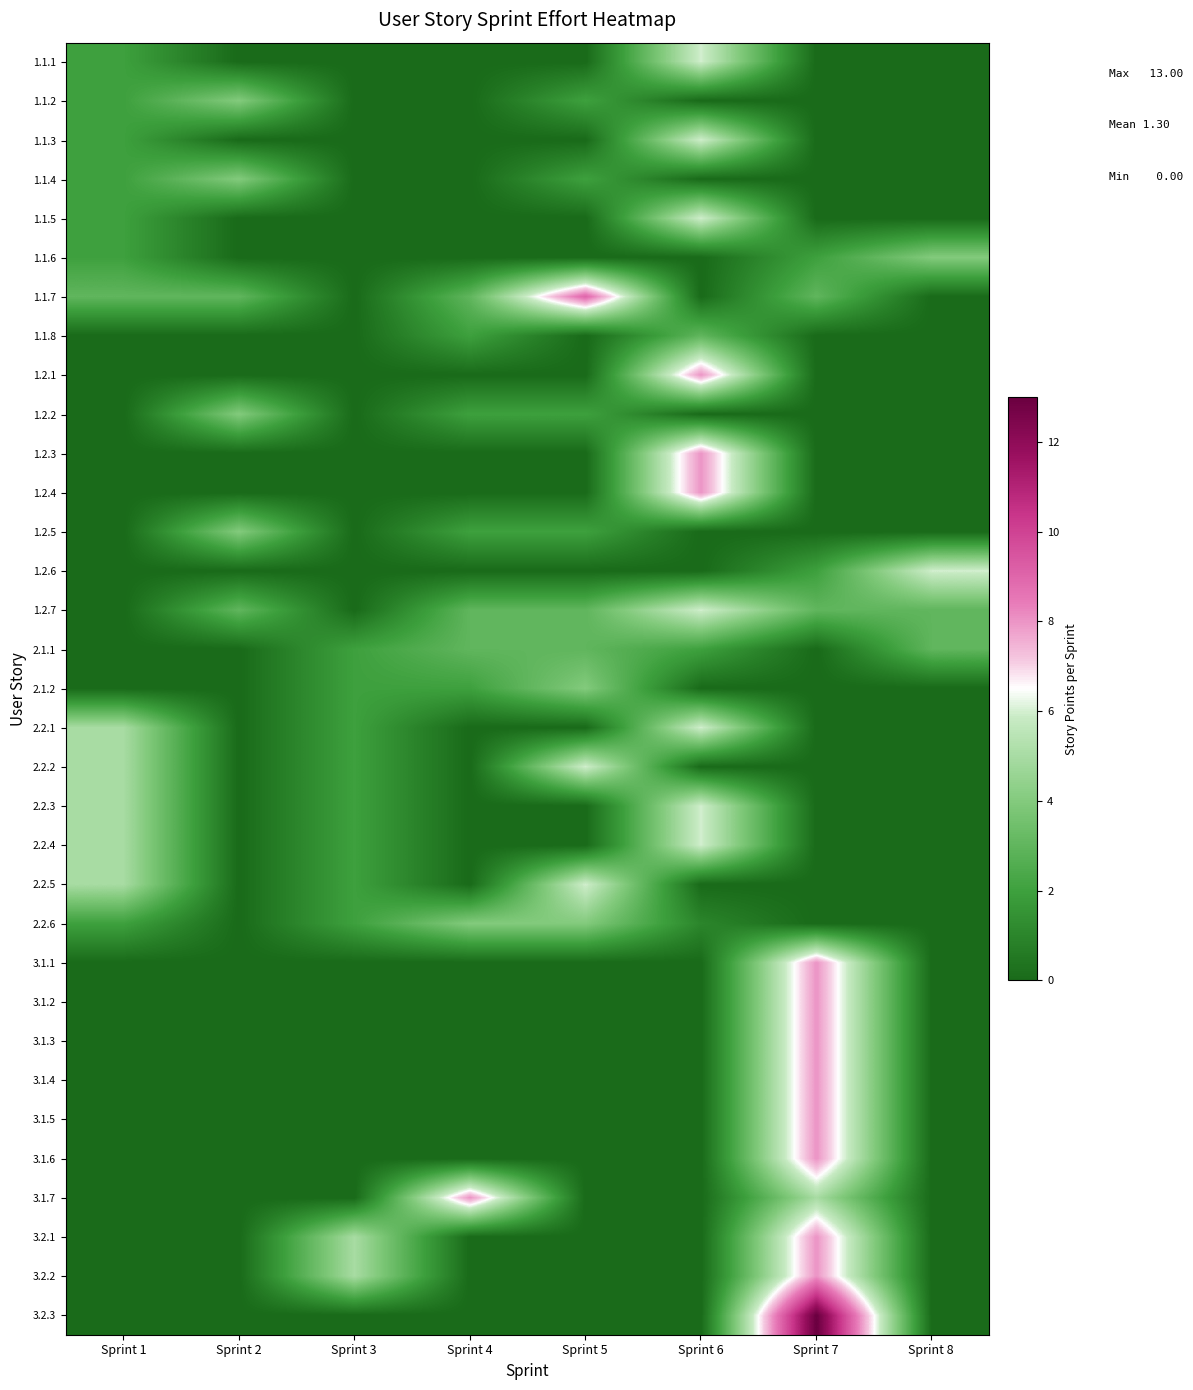

Reading left to right, what are all the values shown in this chart?

1.1.1: Sprint 1=2	Sprint 2=0	Sprint 3=0	Sprint 4=0	Sprint 5=0	Sprint 6=6	Sprint 7=0	Sprint 8=0
1.1.2: Sprint 1=2	Sprint 2=4	Sprint 3=0	Sprint 4=0	Sprint 5=2	Sprint 6=0	Sprint 7=0	Sprint 8=0
1.1.3: Sprint 1=2	Sprint 2=0	Sprint 3=0	Sprint 4=0	Sprint 5=0	Sprint 6=6	Sprint 7=0	Sprint 8=0
1.1.4: Sprint 1=2	Sprint 2=4	Sprint 3=0	Sprint 4=0	Sprint 5=2	Sprint 6=0	Sprint 7=0	Sprint 8=0
1.1.5: Sprint 1=2	Sprint 2=0	Sprint 3=0	Sprint 4=0	Sprint 5=0	Sprint 6=6	Sprint 7=0	Sprint 8=0
1.1.6: Sprint 1=2	Sprint 2=0	Sprint 3=0	Sprint 4=0	Sprint 5=0	Sprint 6=0	Sprint 7=2	Sprint 8=4
1.1.7: Sprint 1=3	Sprint 2=3	Sprint 3=0	Sprint 4=3	Sprint 5=9	Sprint 6=0	Sprint 7=3	Sprint 8=0
1.1.8: Sprint 1=0	Sprint 2=0	Sprint 3=0	Sprint 4=2	Sprint 5=0	Sprint 6=3	Sprint 7=0	Sprint 8=0
1.2.1: Sprint 1=0	Sprint 2=0	Sprint 3=0	Sprint 4=0	Sprint 5=0	Sprint 6=8	Sprint 7=0	Sprint 8=0
1.2.2: Sprint 1=0	Sprint 2=4	Sprint 3=0	Sprint 4=2	Sprint 5=2	Sprint 6=0	Sprint 7=0	Sprint 8=0
1.2.3: Sprint 1=0	Sprint 2=0	Sprint 3=0	Sprint 4=0	Sprint 5=0	Sprint 6=8	Sprint 7=0	Sprint 8=0
1.2.4: Sprint 1=0	Sprint 2=0	Sprint 3=0	Sprint 4=0	Sprint 5=0	Sprint 6=8	Sprint 7=0	Sprint 8=0
1.2.5: Sprint 1=0	Sprint 2=4	Sprint 3=0	Sprint 4=2	Sprint 5=2	Sprint 6=0	Sprint 7=0	Sprint 8=0
1.2.6: Sprint 1=0	Sprint 2=0	Sprint 3=0	Sprint 4=0	Sprint 5=0	Sprint 6=0	Sprint 7=2	Sprint 8=6
1.2.7: Sprint 1=0	Sprint 2=3	Sprint 3=0	Sprint 4=3	Sprint 5=3	Sprint 6=6	Sprint 7=3	Sprint 8=3
2.1.1: Sprint 1=0	Sprint 2=0	Sprint 3=2	Sprint 4=3	Sprint 5=3	Sprint 6=2	Sprint 7=0	Sprint 8=3
2.1.2: Sprint 1=0	Sprint 2=0	Sprint 3=2	Sprint 4=2	Sprint 5=4	Sprint 6=0	Sprint 7=0	Sprint 8=0
2.2.1: Sprint 1=5	Sprint 2=0	Sprint 3=2	Sprint 4=0	Sprint 5=0	Sprint 6=6	Sprint 7=0	Sprint 8=0
2.2.2: Sprint 1=5	Sprint 2=0	Sprint 3=2	Sprint 4=0	Sprint 5=6	Sprint 6=0	Sprint 7=0	Sprint 8=0
2.2.3: Sprint 1=5	Sprint 2=0	Sprint 3=2	Sprint 4=0	Sprint 5=0	Sprint 6=6	Sprint 7=0	Sprint 8=0
2.2.4: Sprint 1=5	Sprint 2=0	Sprint 3=2	Sprint 4=0	Sprint 5=0	Sprint 6=6	Sprint 7=0	Sprint 8=0
2.2.5: Sprint 1=5	Sprint 2=0	Sprint 3=2	Sprint 4=0	Sprint 5=6	Sprint 6=0	Sprint 7=0	Sprint 8=0
2.2.6: Sprint 1=2	Sprint 2=0	Sprint 3=2	Sprint 4=4	Sprint 5=4	Sprint 6=1	Sprint 7=0	Sprint 8=0
3.1.1: Sprint 1=0	Sprint 2=0	Sprint 3=0	Sprint 4=0	Sprint 5=0	Sprint 6=0	Sprint 7=8	Sprint 8=0
3.1.2: Sprint 1=0	Sprint 2=0	Sprint 3=0	Sprint 4=0	Sprint 5=0	Sprint 6=0	Sprint 7=8	Sprint 8=0
3.1.3: Sprint 1=0	Sprint 2=0	Sprint 3=0	Sprint 4=0	Sprint 5=0	Sprint 6=0	Sprint 7=8	Sprint 8=0
3.1.4: Sprint 1=0	Sprint 2=0	Sprint 3=0	Sprint 4=0	Sprint 5=0	Sprint 6=0	Sprint 7=8	Sprint 8=0
3.1.5: Sprint 1=0	Sprint 2=0	Sprint 3=0	Sprint 4=0	Sprint 5=0	Sprint 6=0	Sprint 7=8	Sprint 8=0
3.1.6: Sprint 1=0	Sprint 2=0	Sprint 3=0	Sprint 4=0	Sprint 5=0	Sprint 6=0	Sprint 7=8	Sprint 8=0
3.1.7: Sprint 1=0	Sprint 2=0	Sprint 3=0	Sprint 4=8	Sprint 5=0	Sprint 6=0	Sprint 7=5	Sprint 8=0
3.2.1: Sprint 1=0	Sprint 2=0	Sprint 3=5	Sprint 4=0	Sprint 5=0	Sprint 6=0	Sprint 7=8	Sprint 8=0
3.2.2: Sprint 1=0	Sprint 2=0	Sprint 3=5	Sprint 4=0	Sprint 5=0	Sprint 6=0	Sprint 7=8	Sprint 8=0
3.2.3: Sprint 1=0	Sprint 2=0	Sprint 3=0	Sprint 4=0	Sprint 5=0	Sprint 6=0	Sprint 7=13	Sprint 8=0